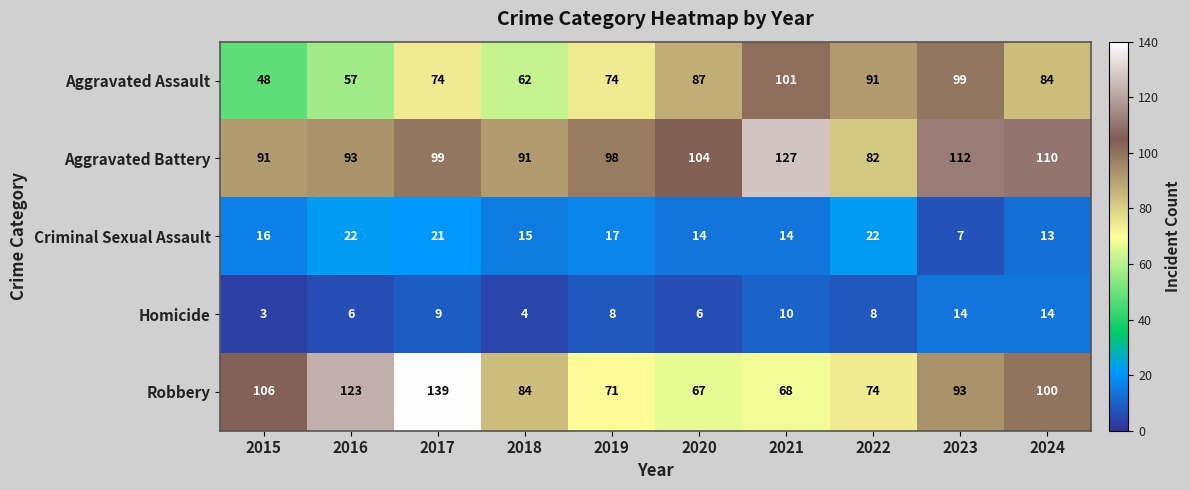

At how many categories does at least one series exceed 113?

3